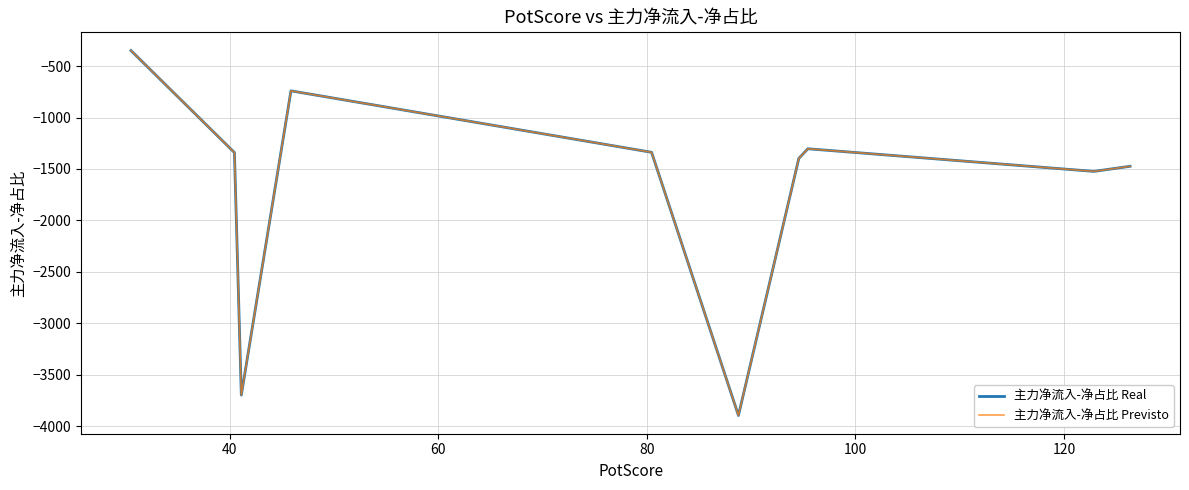

True or false: 主力净流入-净占比 Previsto has more than 2 points higher than both neighbors.

False